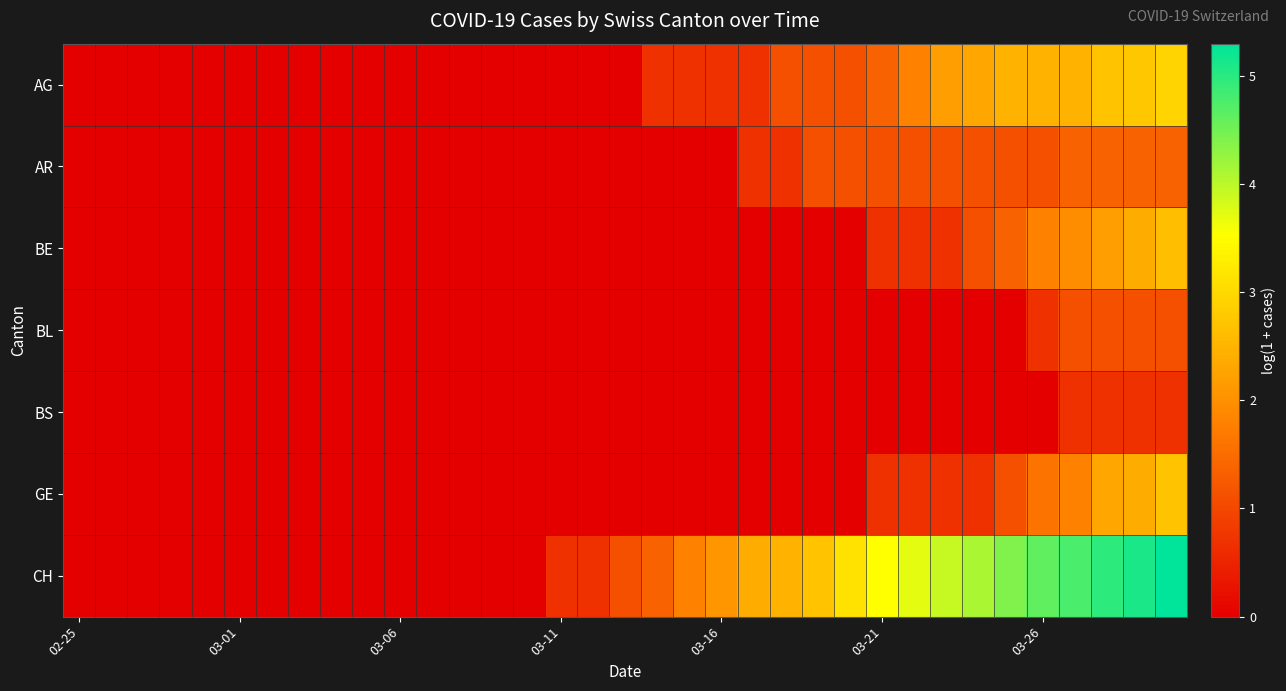

Which series has the largest total across all categories?

CH